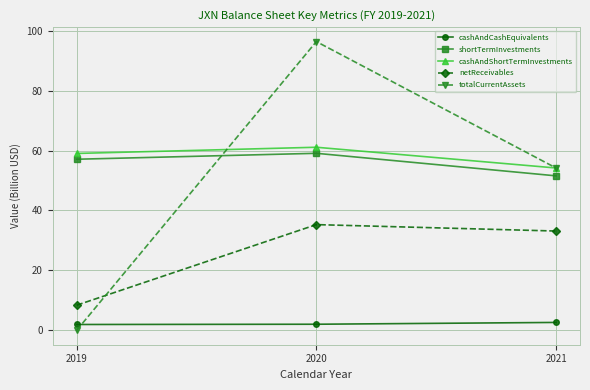

What is the value of the shortTermInvestments point at the 3rd from the left?

51.5